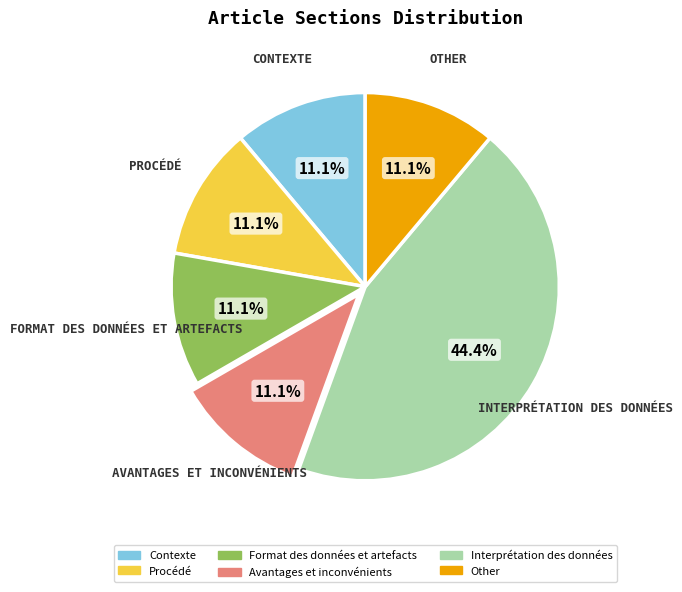

Is the sum of Interprétation des données and Other greater than half?

Yes